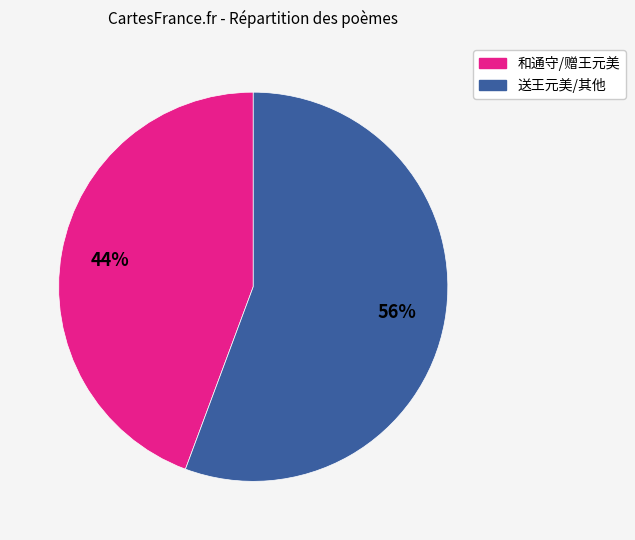

Count the number of slices in the pie.

2